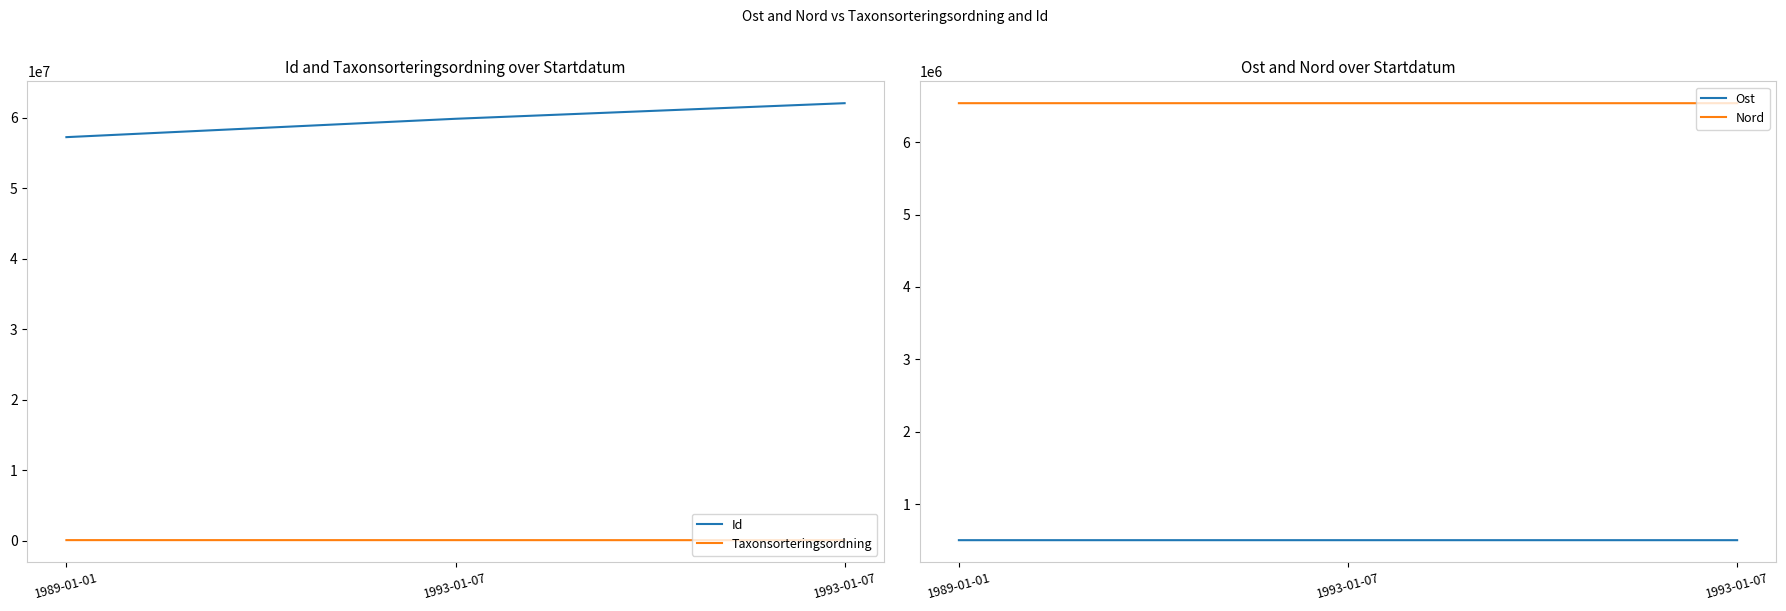

The Id series shows 57265656.0 at 1989-01-01. True or false?

True